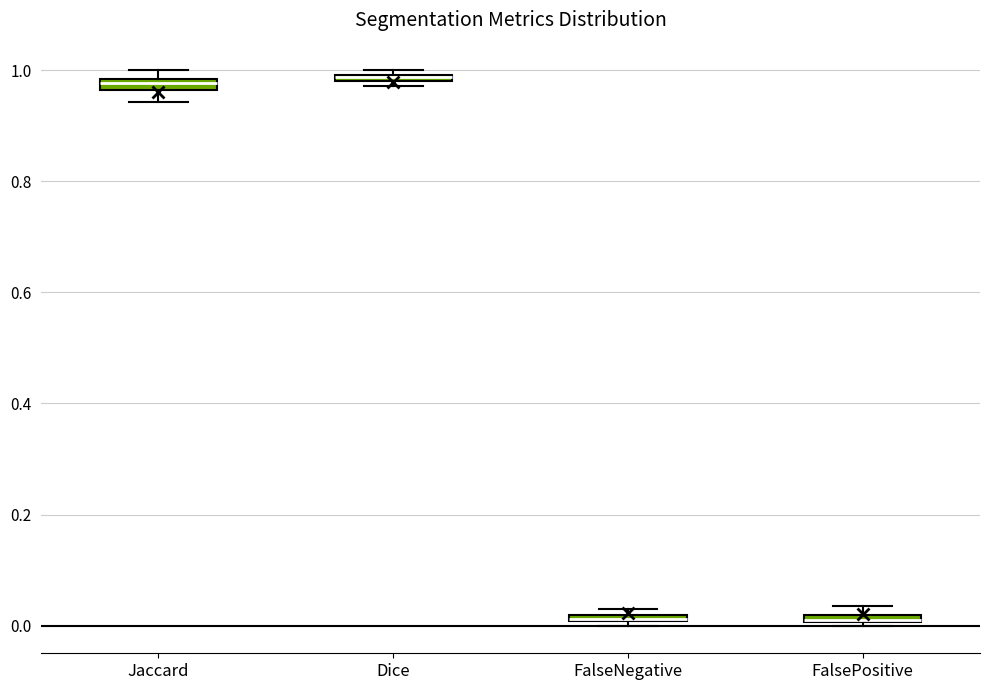

Where is the upper edge of the box for Dice on the y-axis? The values are not printed on the chart, so give them approximately, as read against the axis.

1.00